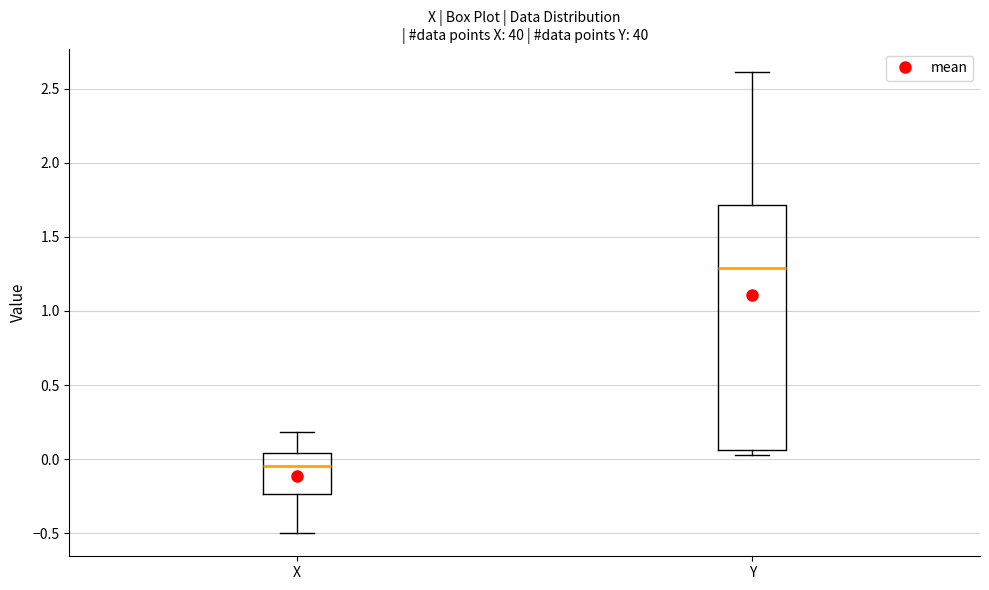

Reading left to right, read every box against the y-axis: the position of its median line, the range the box covers, and the ends of its whiskers. The values are not printed on the chart, so give them approximately, as read against the axis.

X: median -0.05, box -0.25 to 0.05, whiskers -0.50 to 0.20
Y: median 1.30, box 0.05 to 1.70, whiskers 0.05 (just below the box's lower edge) to 2.60